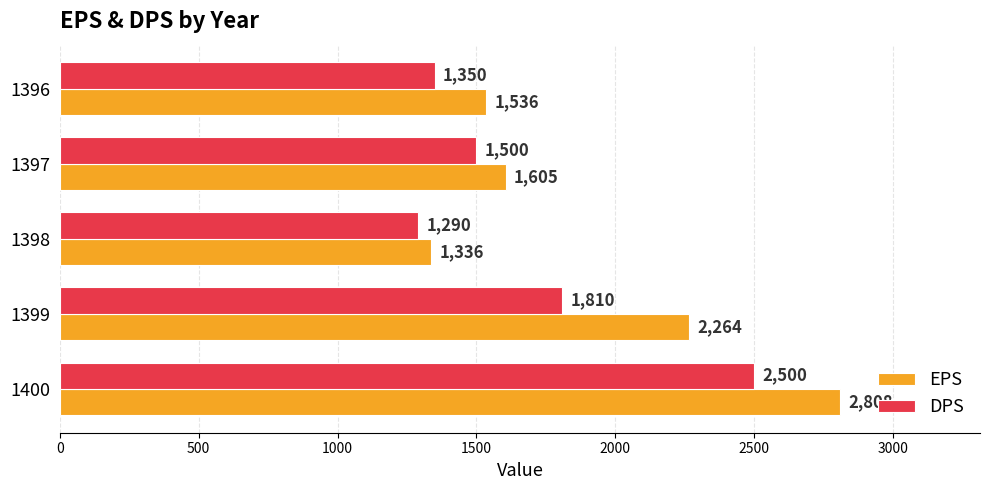

What is the average value of the EPS series?

1910